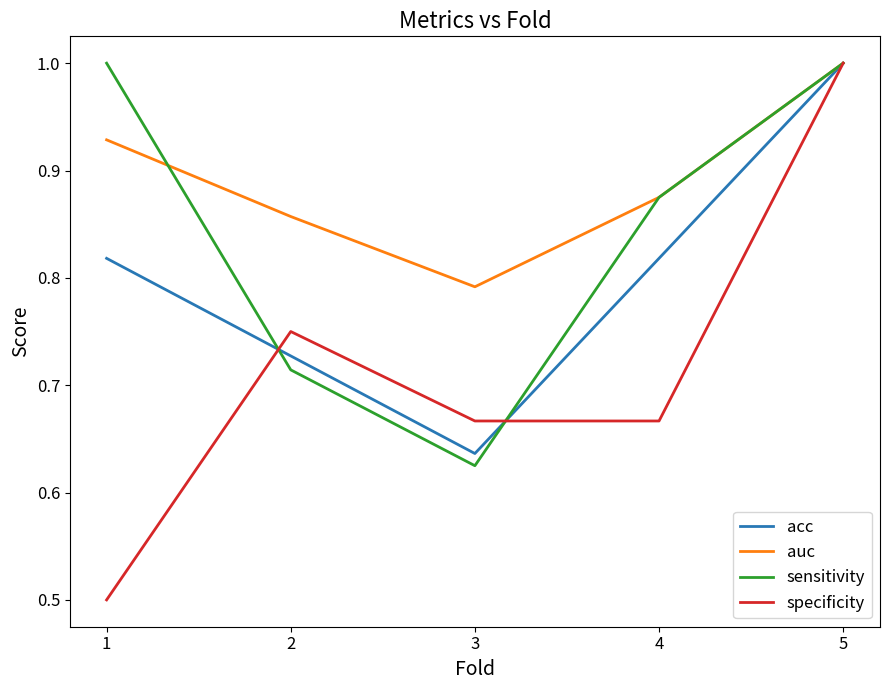

Is the value of sensitivity at 5 greater than the value of auc at 1?

Yes